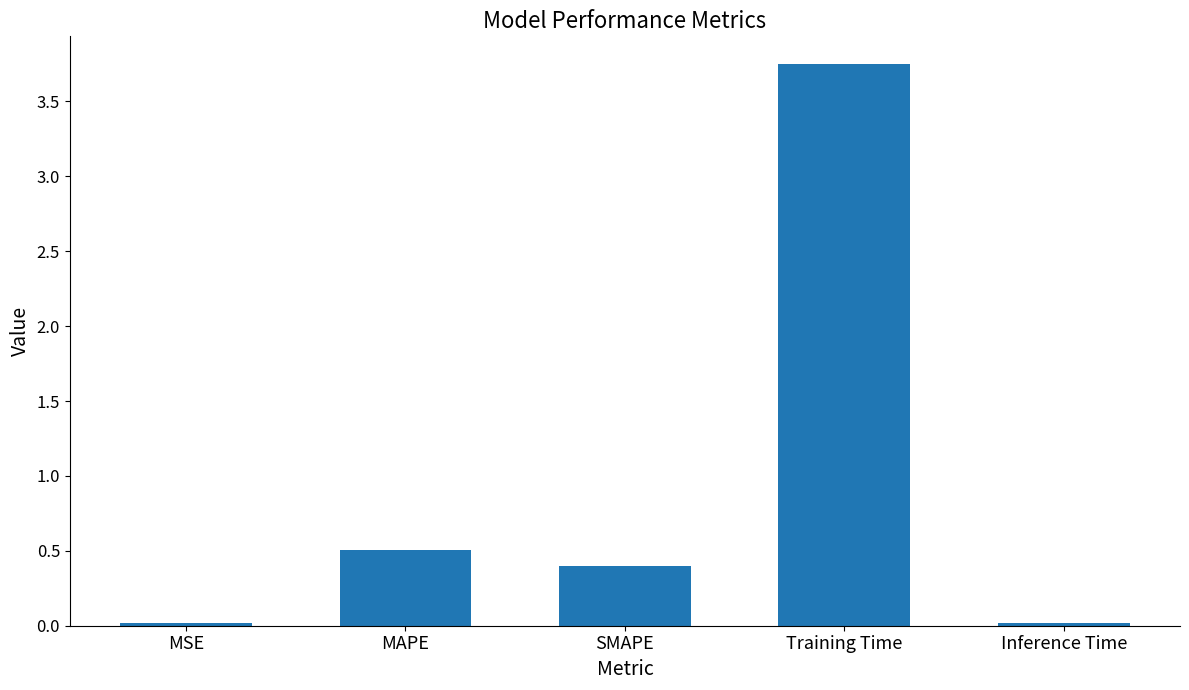

The chart shows a value of 0.0 at MSE. True or false?

True